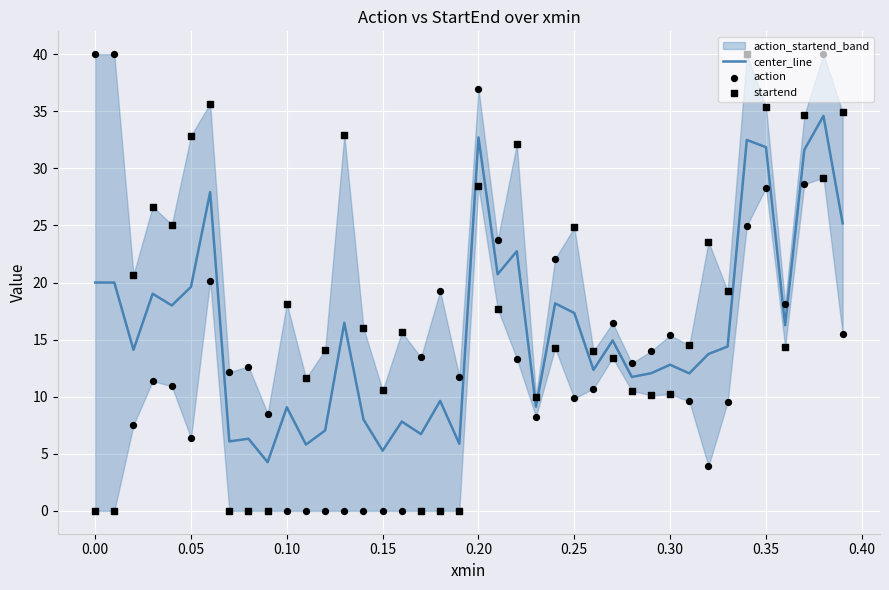

What is the highest value of the center_line series?

34.6